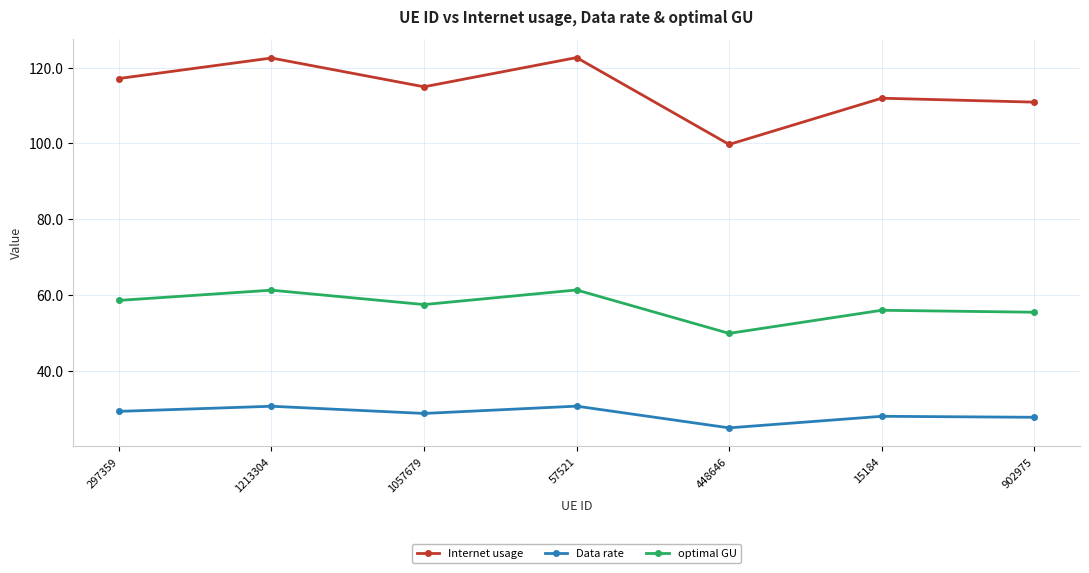

Which series has the largest range (max minus min)?

Internet usage